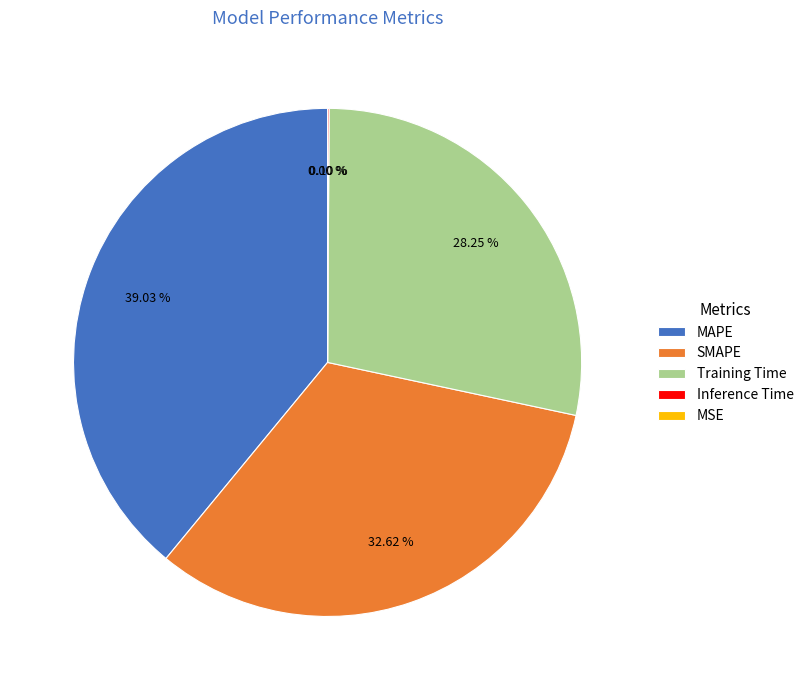

Is there a majority slice in this chart?

No